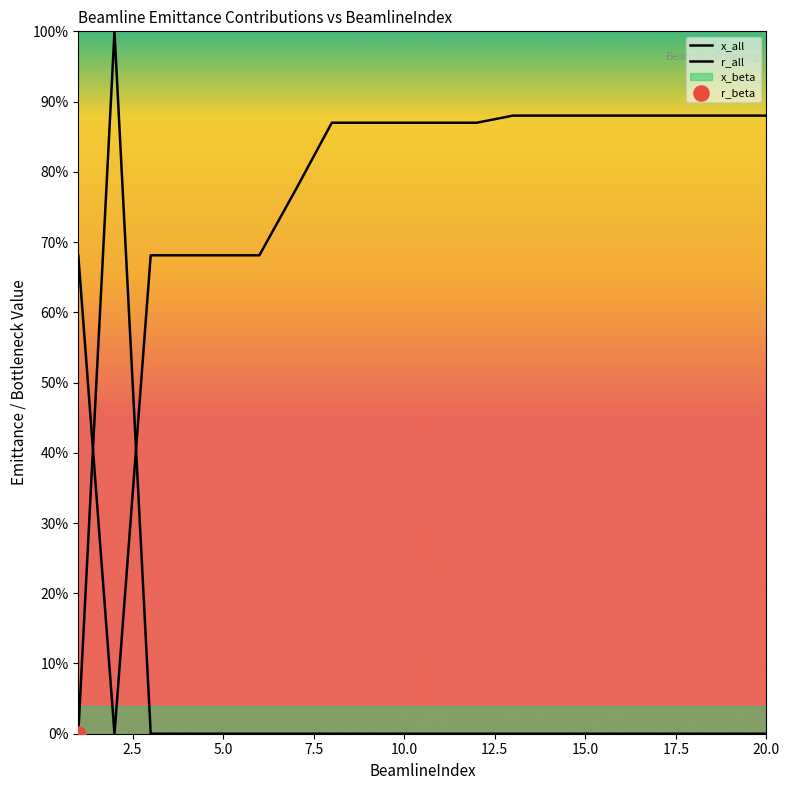

Which series contains the highest Y value?

x_all